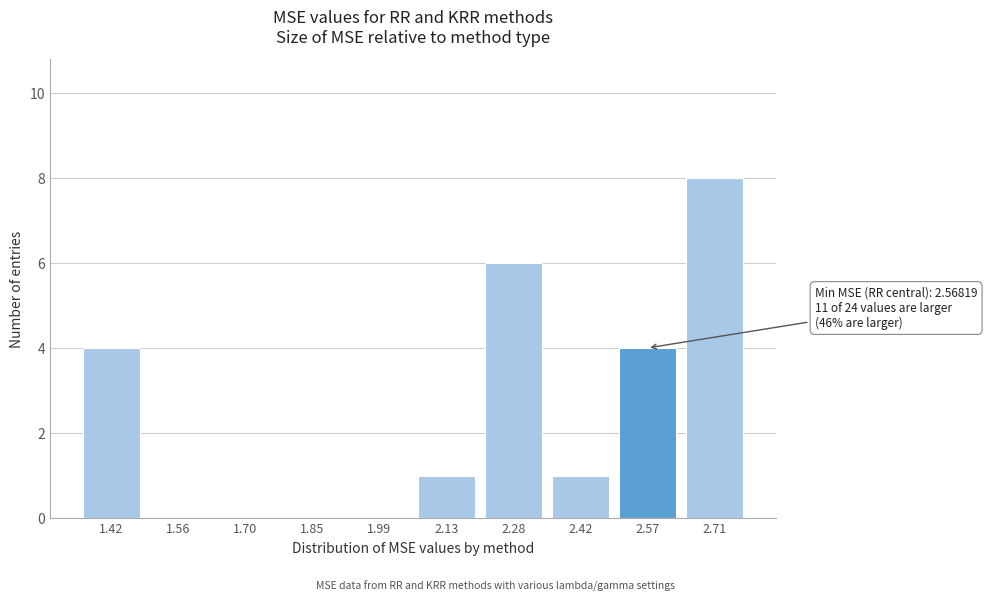

Reading left to right, transcribe all the data shown in this chart.

1.42=4	1.56=0	1.70=0	1.85=0	1.99=0	2.13=1	2.28=6	2.42=1	2.57=4	2.71=8